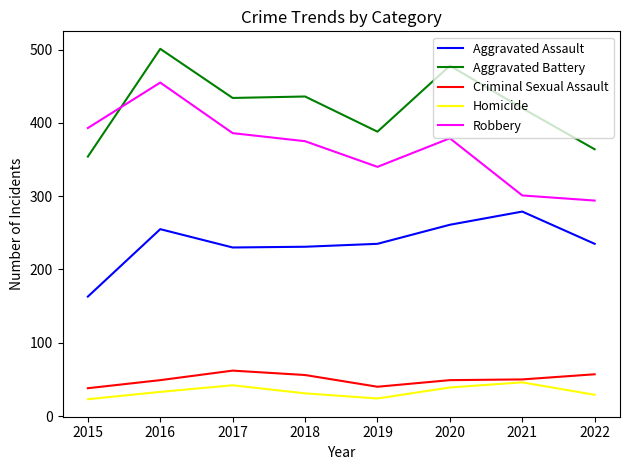

How many values in the Robbery series are below 379?

4